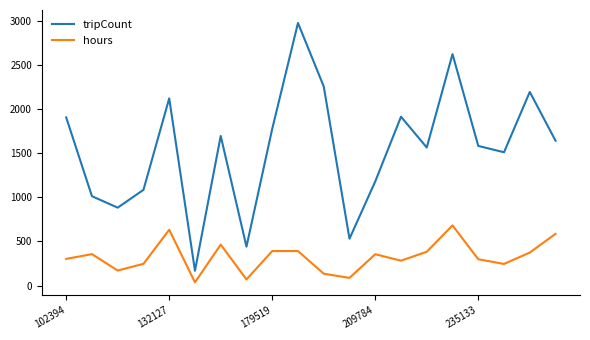

True or false: hours and tripCount cross at least once.

False